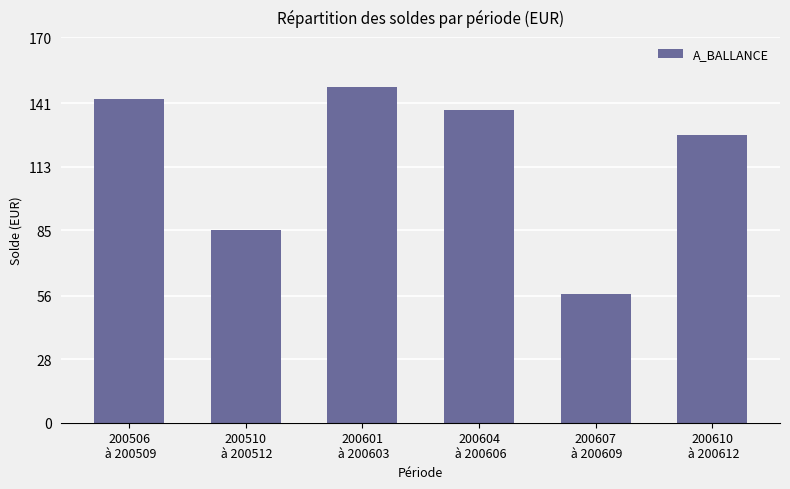

The value at 200610
 à 200612 is 127. True or false?

True